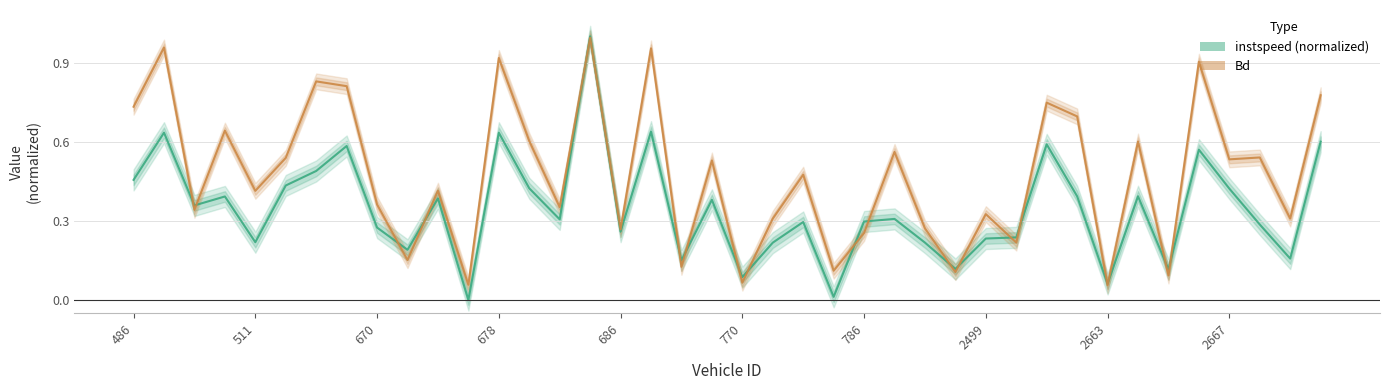

Rank the series by their average value, from lowest to highest.

instspeed, Bd